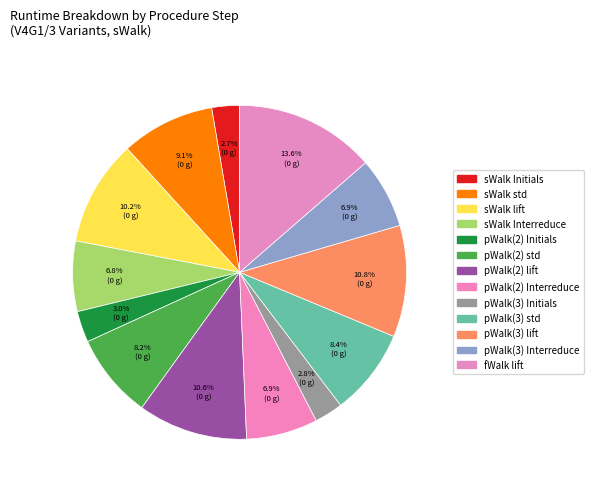

How many slices are in this pie chart?

13